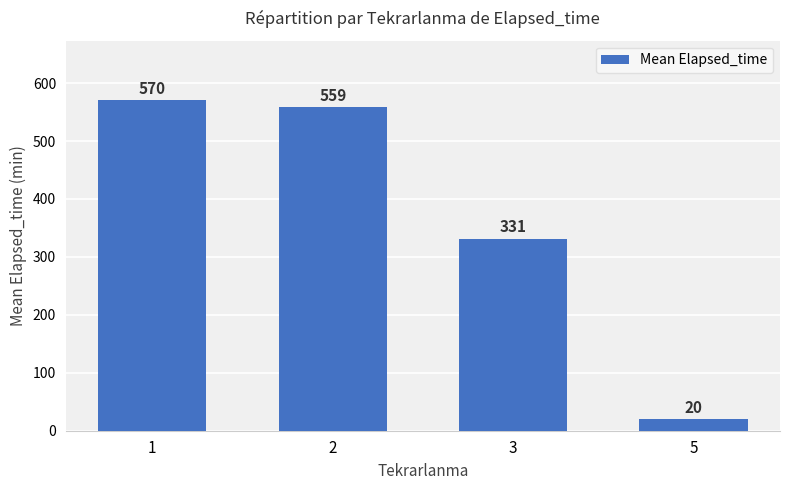

The value at 5 is 20.0. True or false?

True